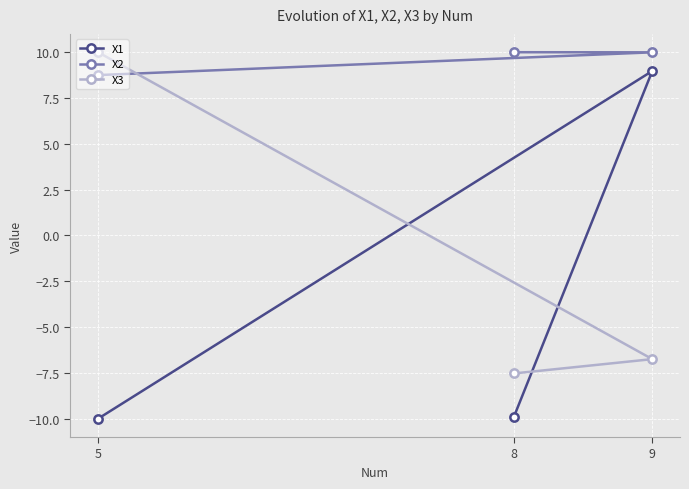

Which series has the largest total across all categories?

X2